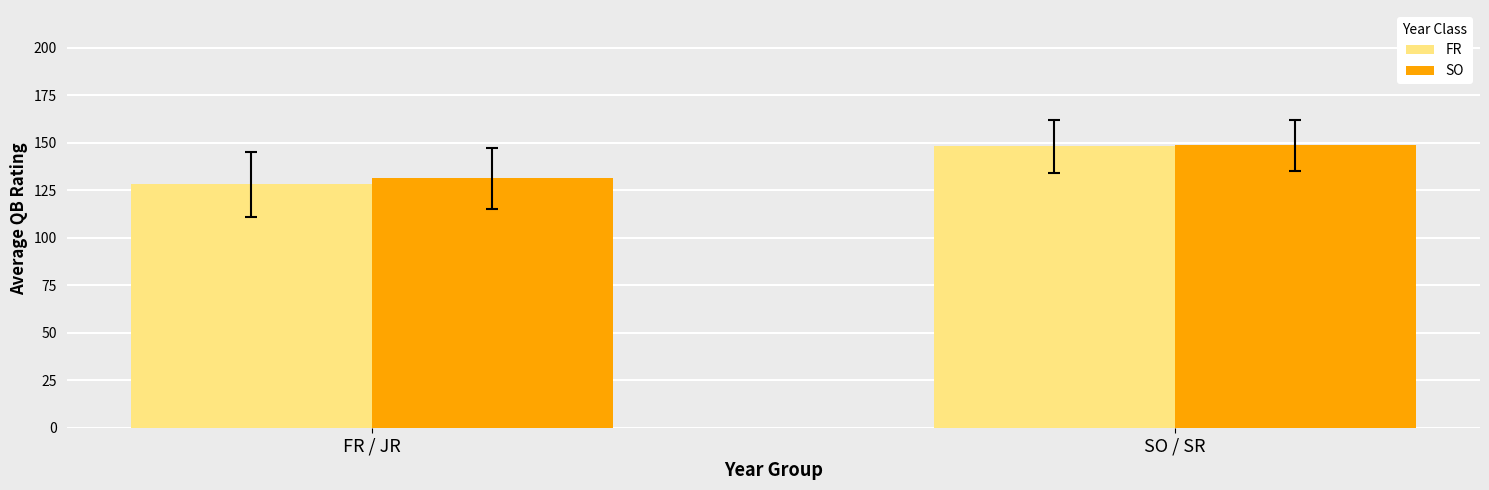

How many groups of bars are there?

2